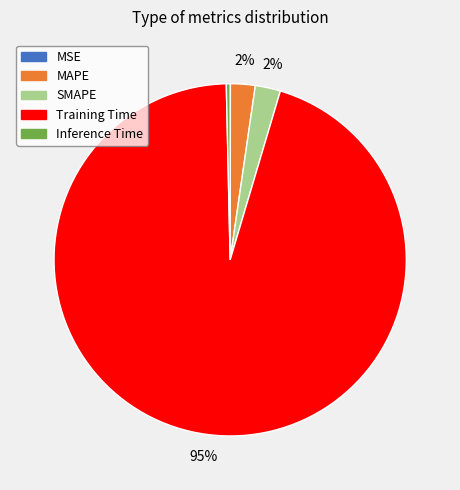

Which slice is the largest?

Training Time